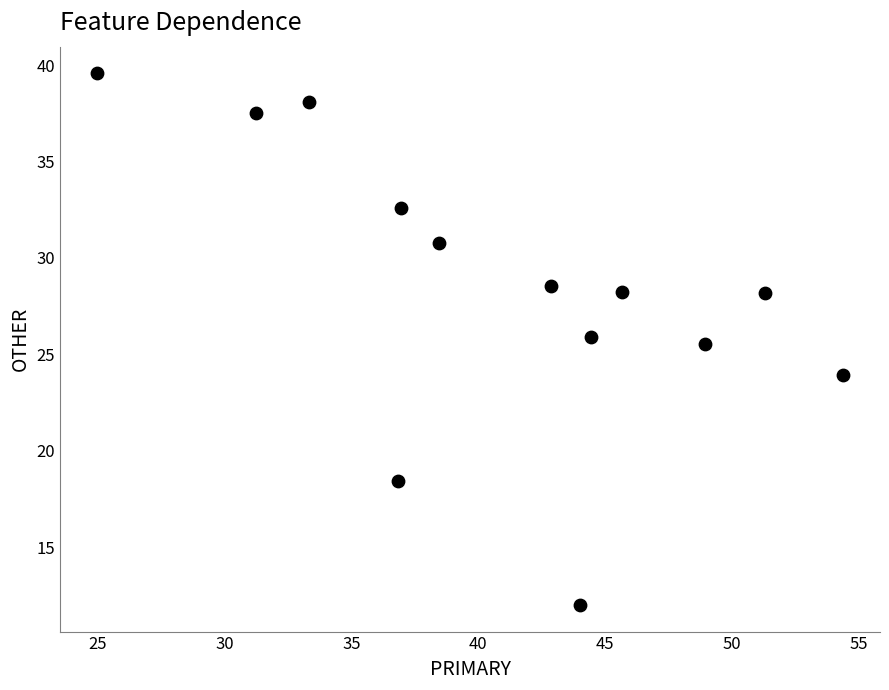

What Y value in the scatter plot is closest to 25?

25.5